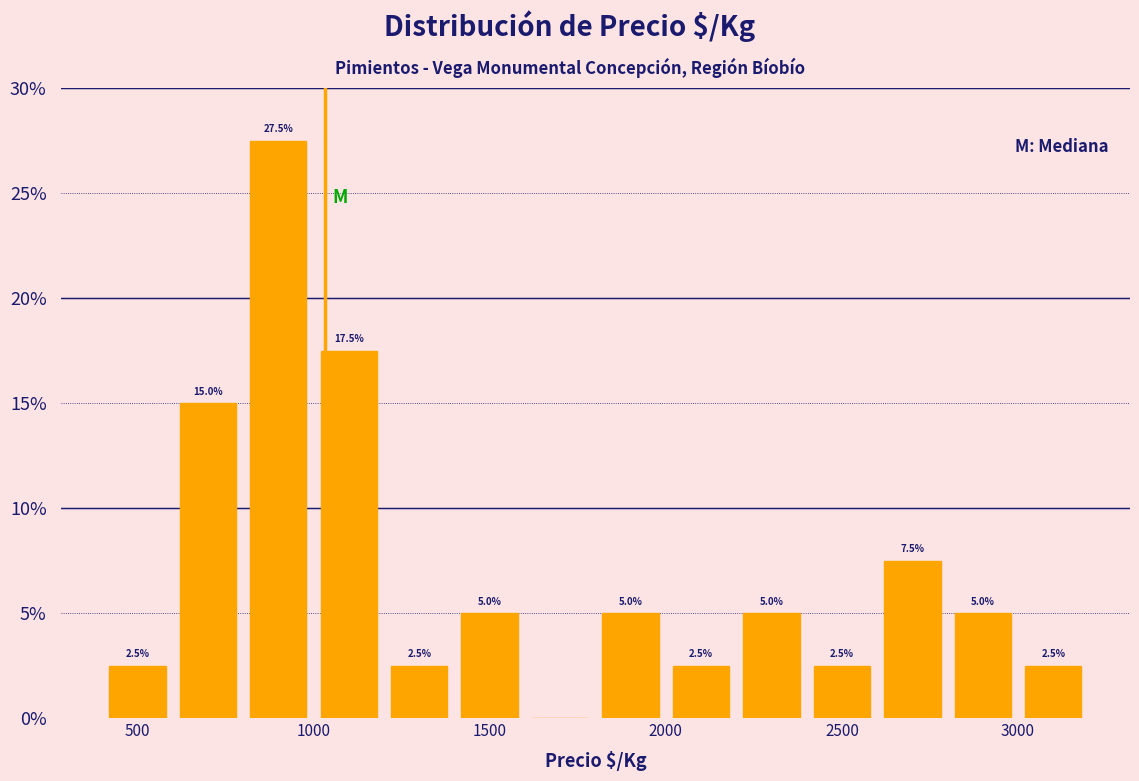

Over which range of the x-axis is the bar tallest?

800 to 1000